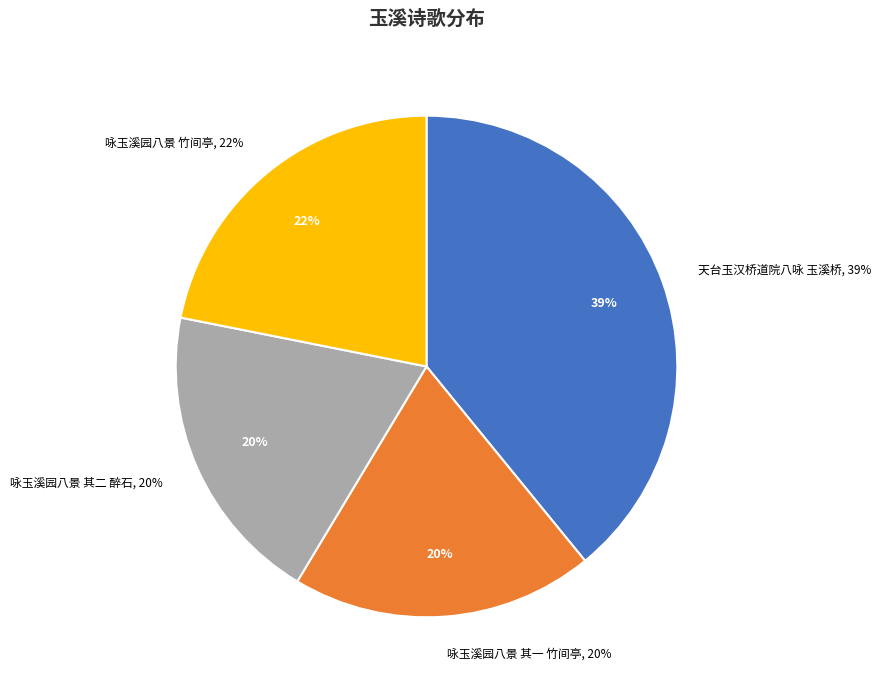

What percentage is the 咏玉溪园八景 其一 竹间亭 slice, to the nearest percent?

20%